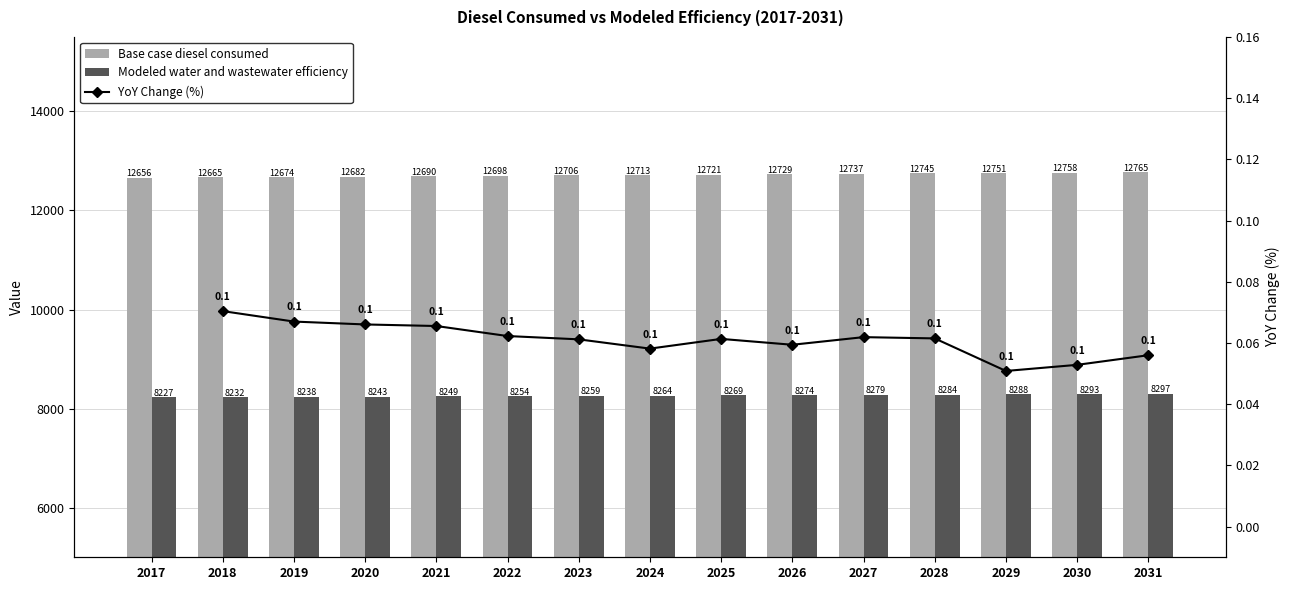

Which series has the largest total across all categories?

Base case diesel consumed